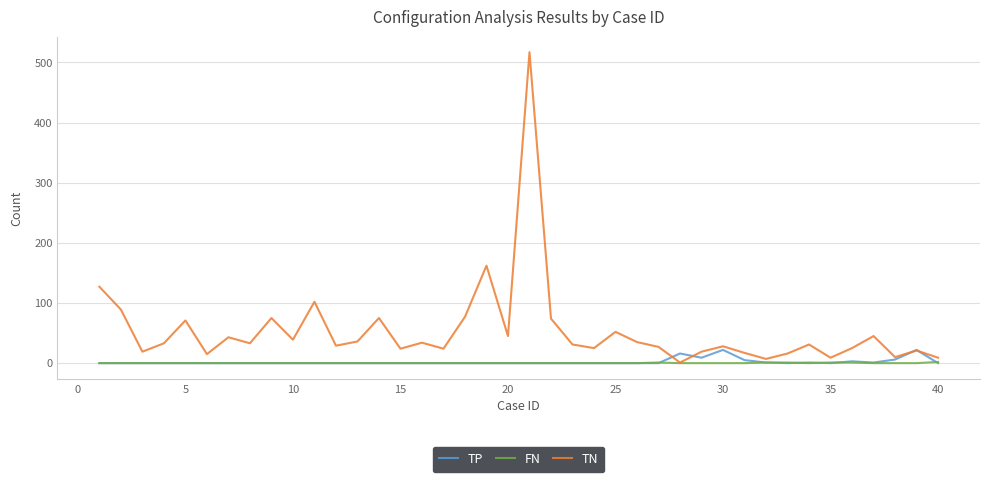

Which series has the largest range (max minus min)?

TN